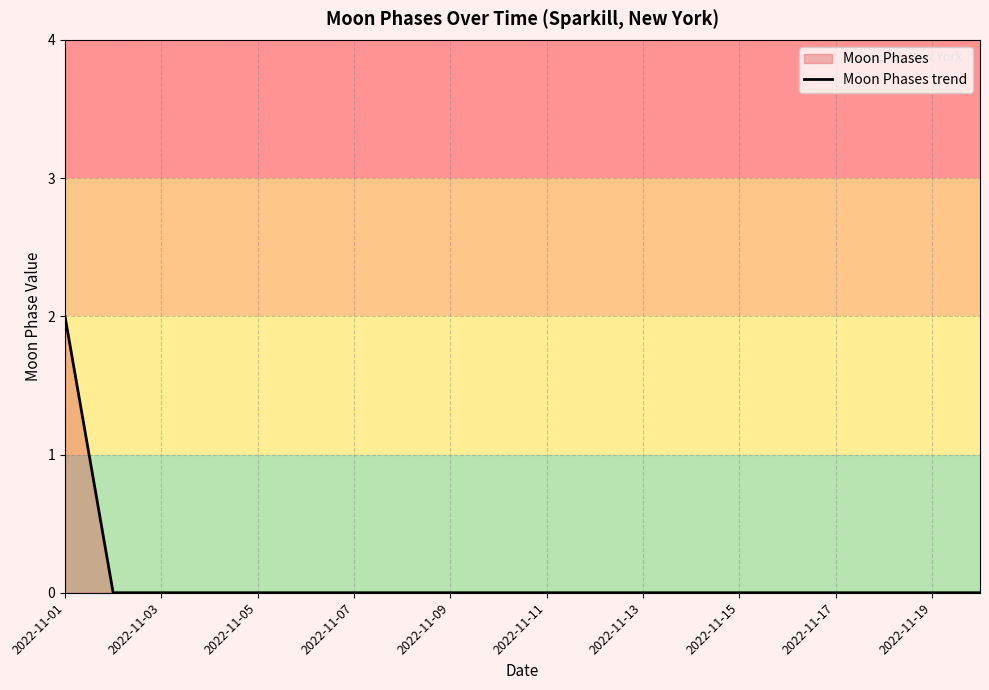

Reading left to right, extract all data points from this chart.

2	0	0	0	0	0	0	0	0	0	0	0	0	0	0	0	0	0	0	0